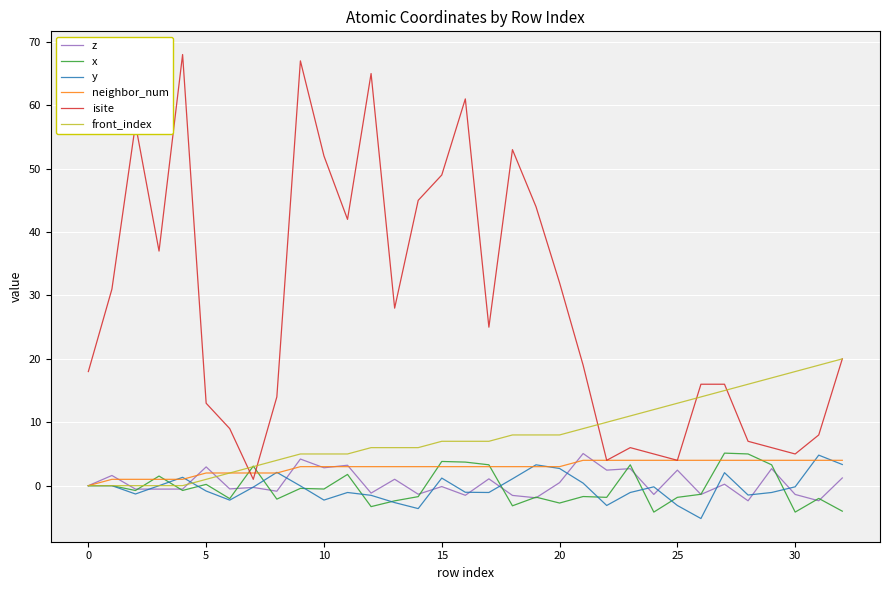

True or false: z has more than 2 points higher than both neighbors.

True